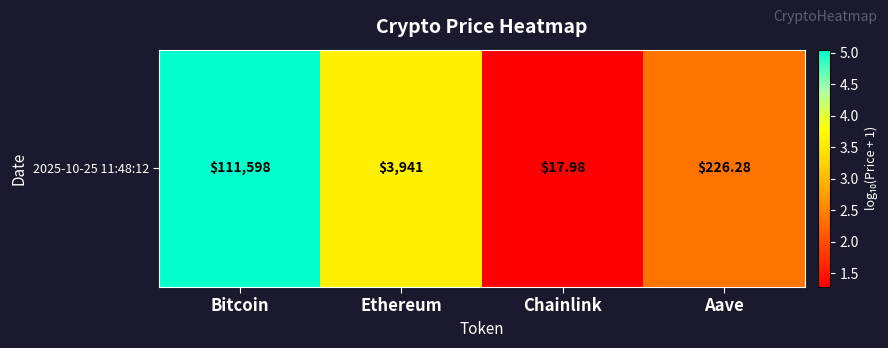

What is the difference between the maximum and second lowest values?

2.7